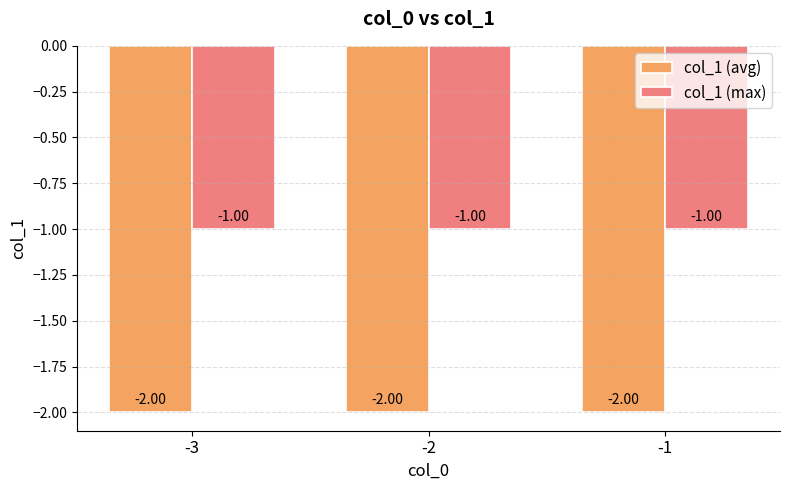

At -1, list the series in order from smallest to largest.

col_1 (avg), col_1 (max)